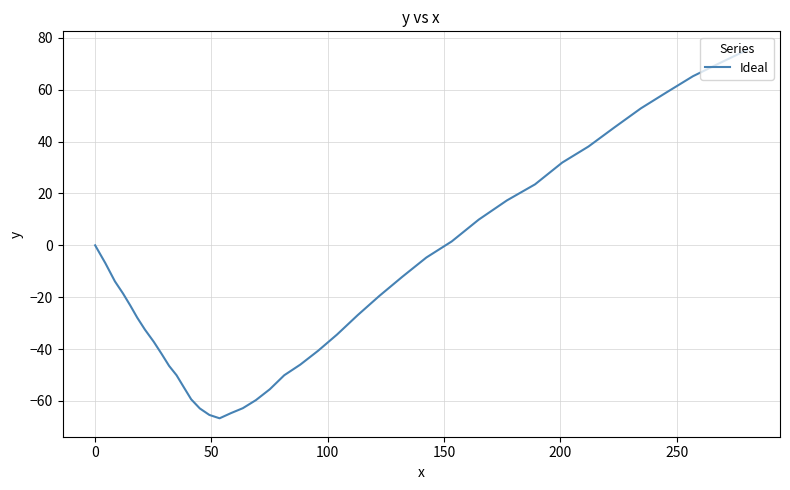

What is the difference between the maximum and minimum values?

142.1